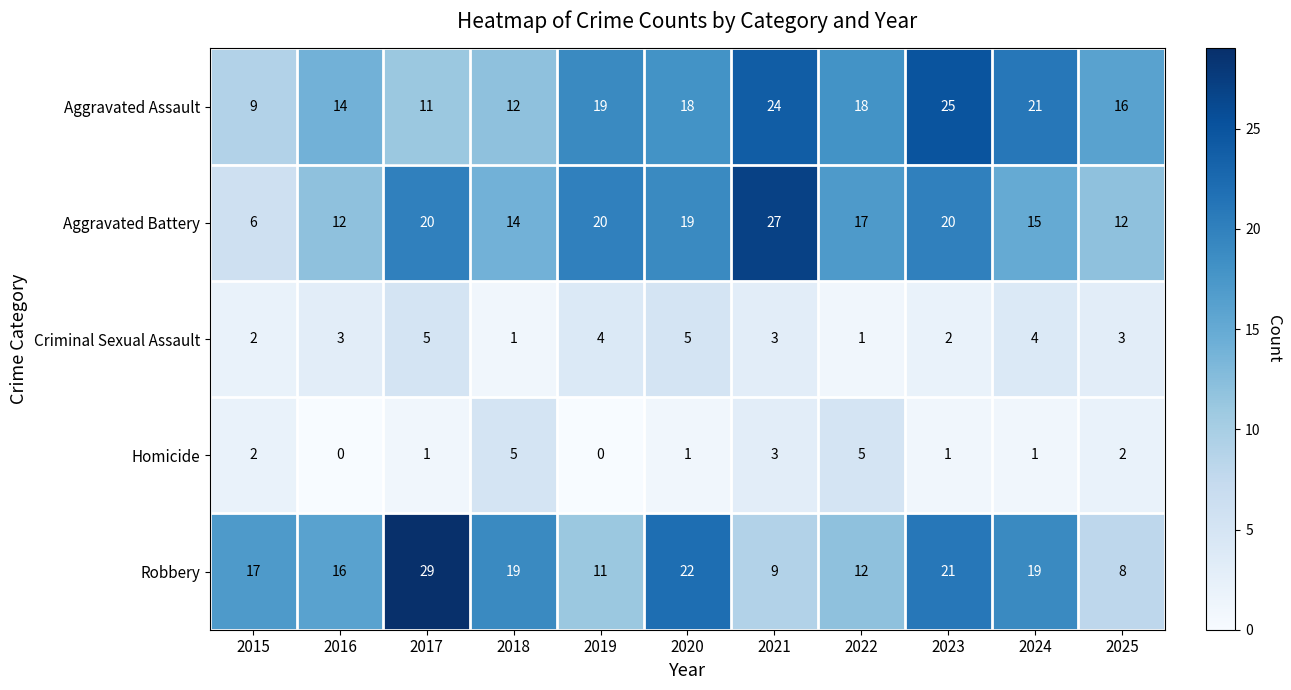

Between 2021 and 2022, which series saw the biggest shift?

Aggravated Battery